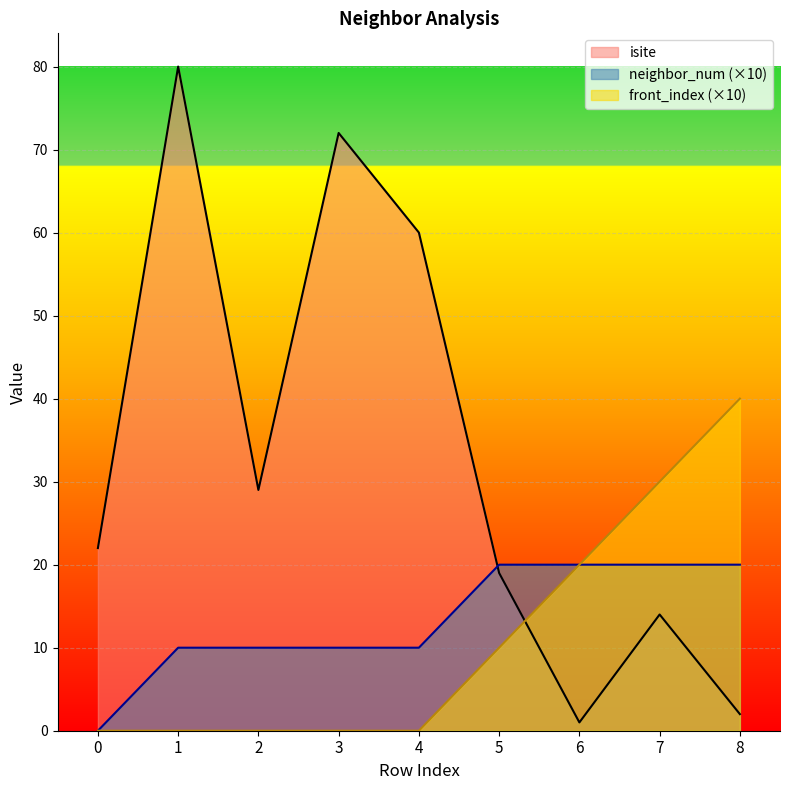

True or false: isite and front_index intersect in this chart.

True